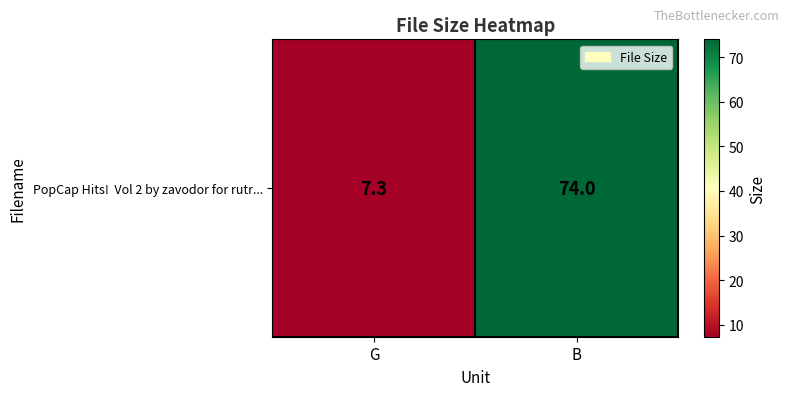

List the labels in order of value, smallest first.

G, B